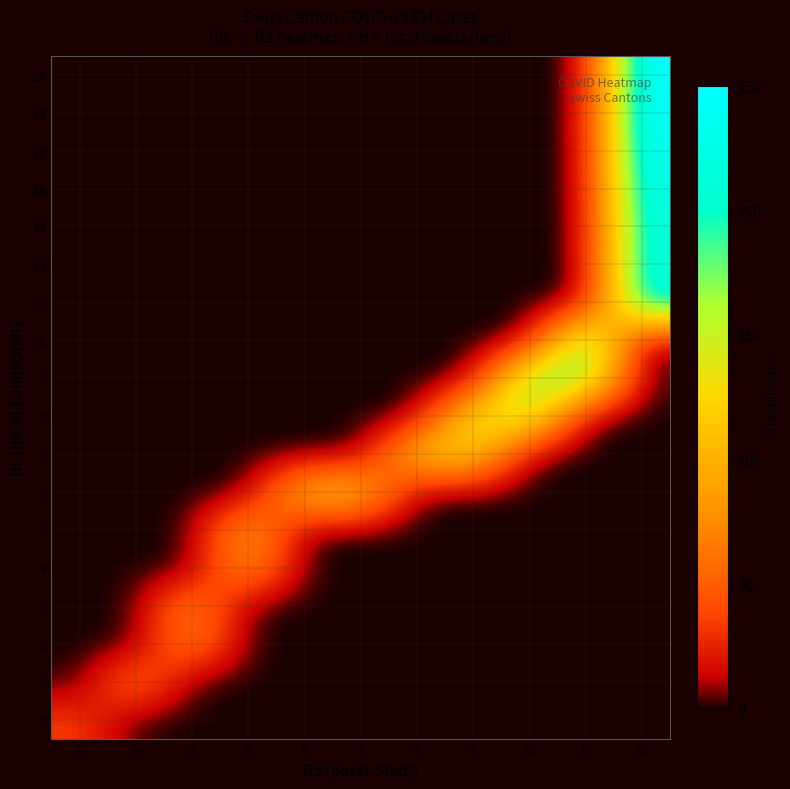

Between 8 and 11, which is larger?

8